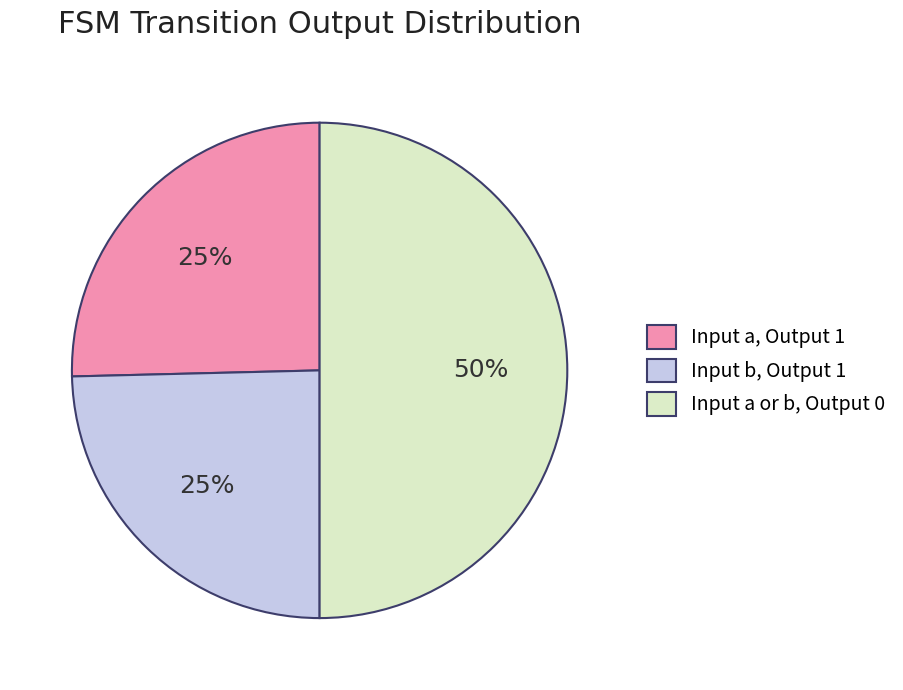

Which slice is the largest?

Input a or b, Output 0